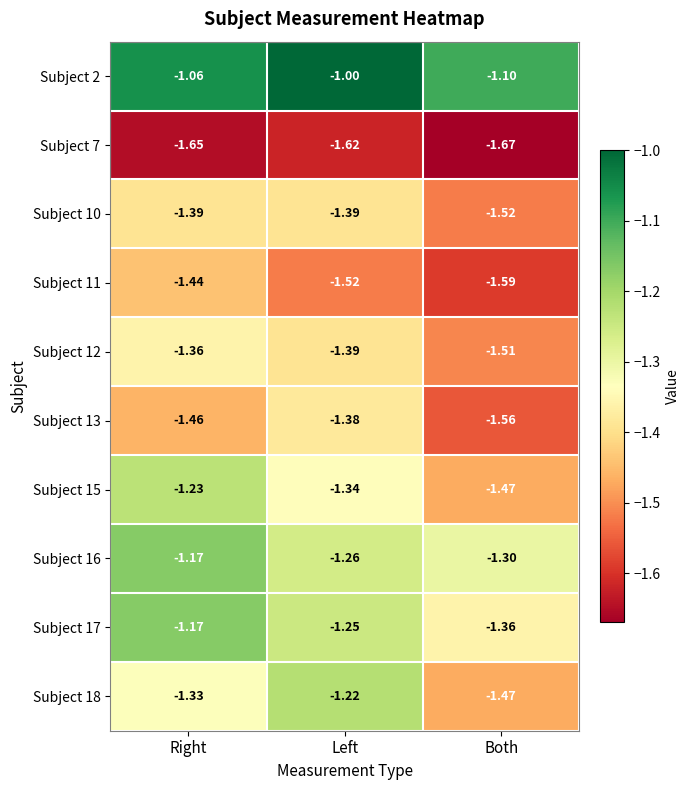

At which category is the sum across all series the highest?

Right